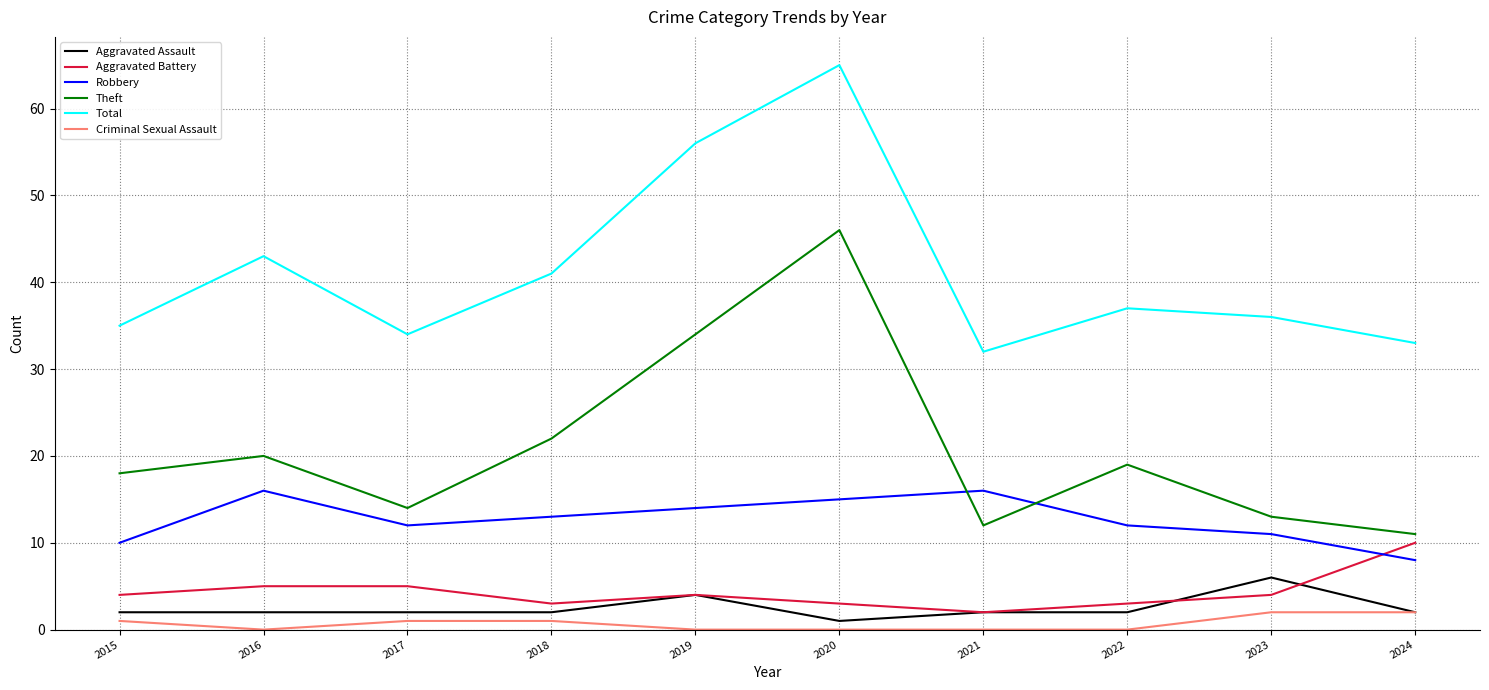

Is it true that Theft equals 16 at 2024?

False